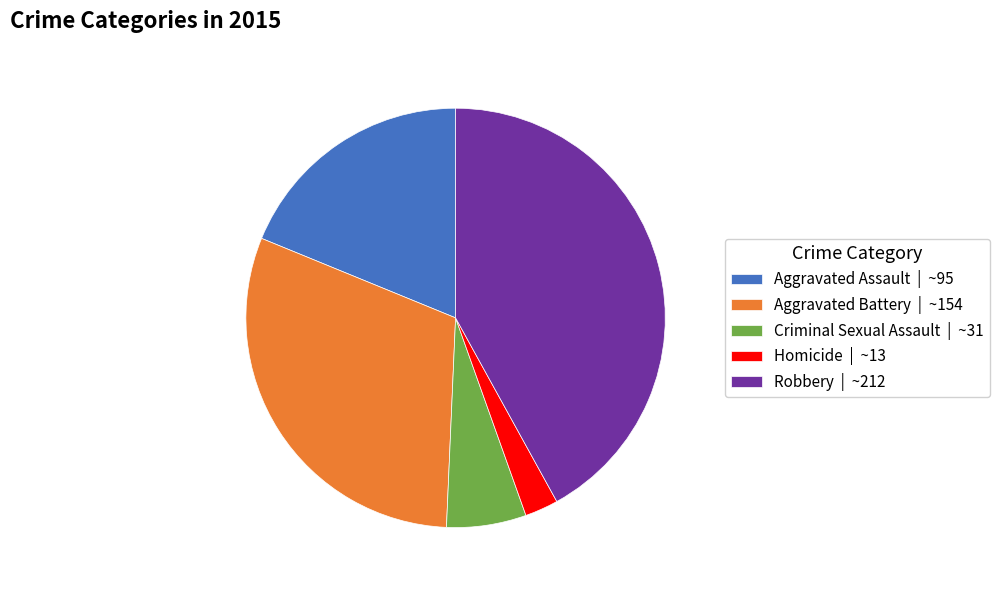

Between Criminal Sexual Assault | ~31 and Homicide | ~13, which is larger?

Criminal Sexual Assault | ~31